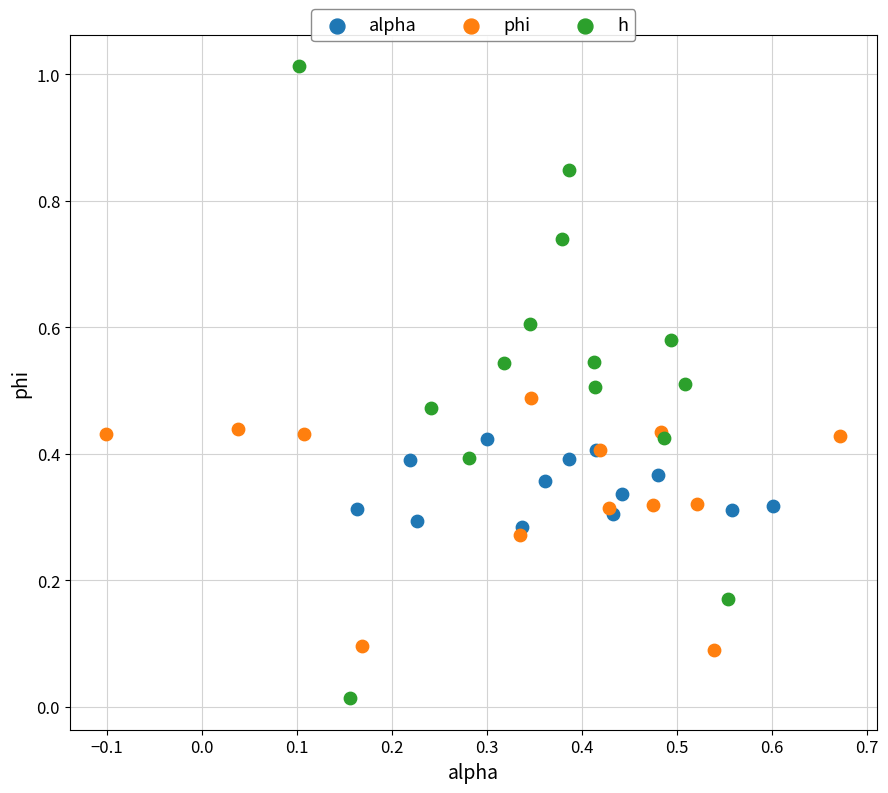

Which series has the widest spread of Y values?

h